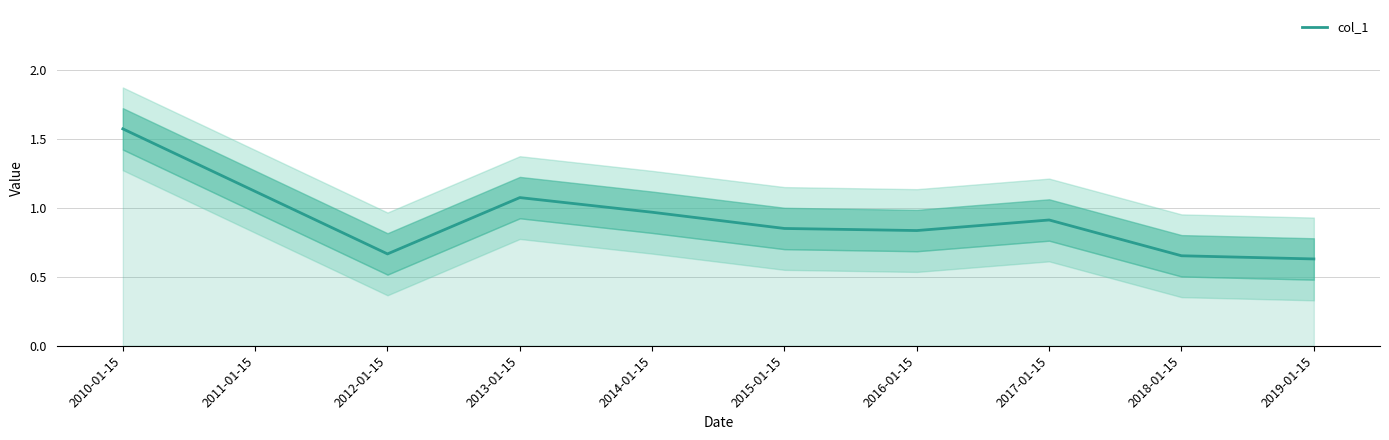

Which has a higher value, 2014-01-15 or 2011-01-15?

2011-01-15